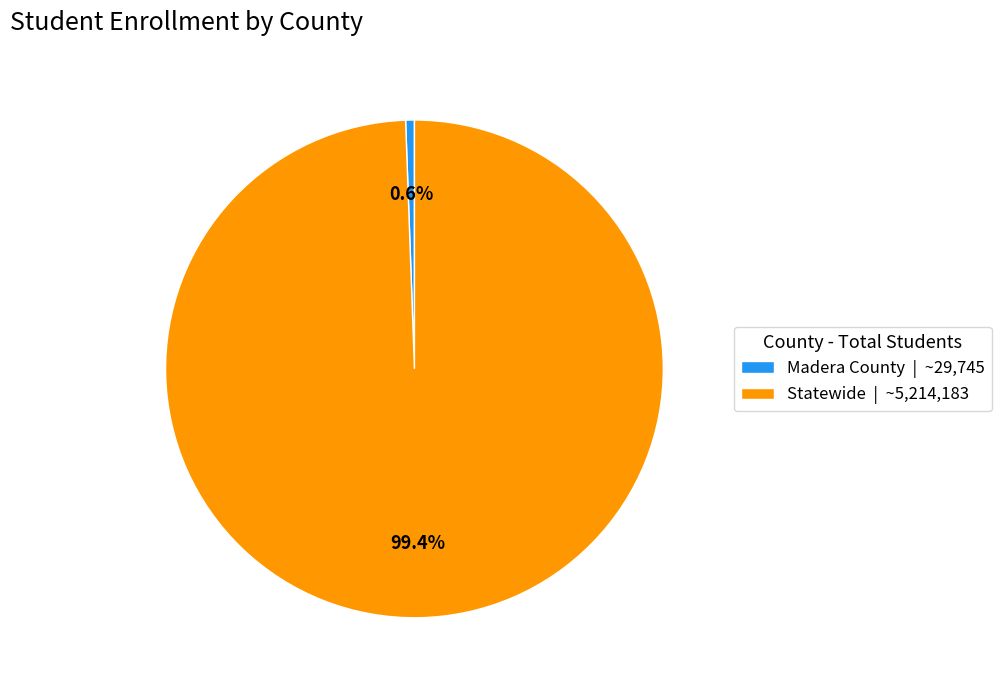

How many segments does this pie chart have?

2